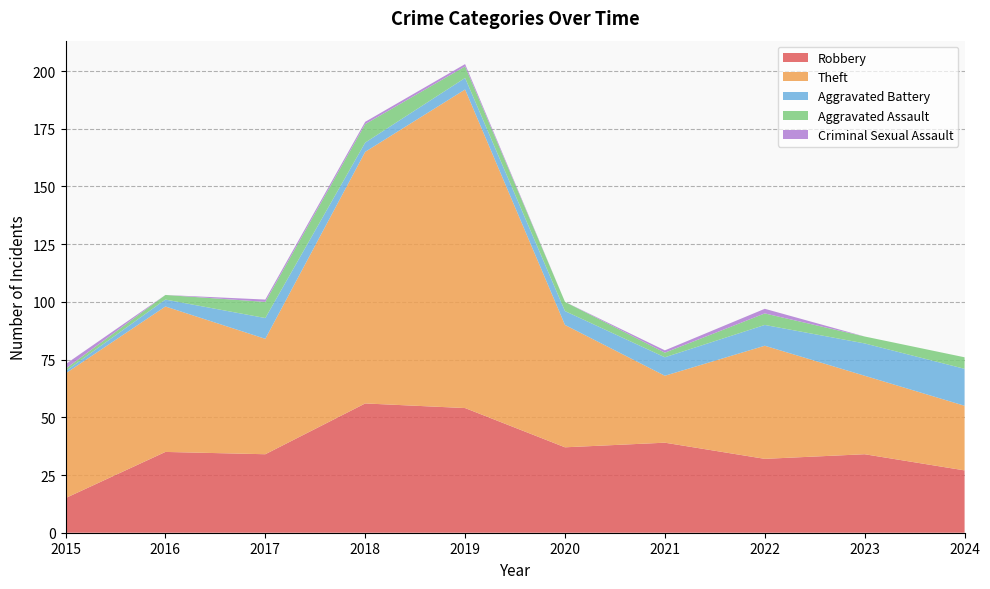

Reading left to right, extract all data points from this chart.

Robbery: 15	35	34	56	54	37	39	32	34	27
Theft: 54	63	50	109	138	53	29	49	34	28
Aggravated Battery: 1	3	9	4	5	6	8	9	14	16
Aggravated Assault: 1	2	7	8	5	4	2	5	3	5
Criminal Sexual Assault: 2	0	1	1	1	0	1	2	0	0